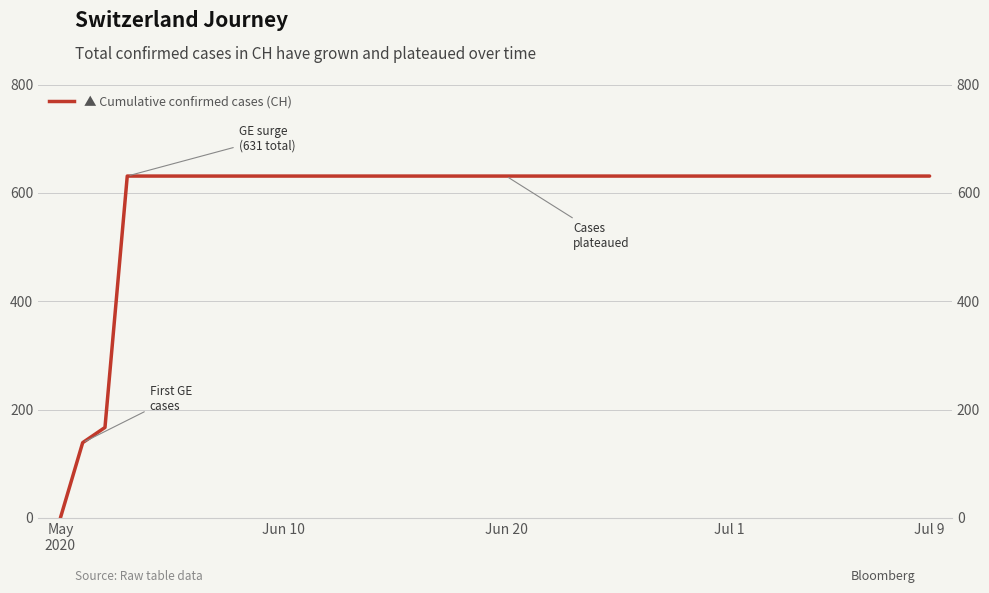

What is the value of the 28th point from the left?

631